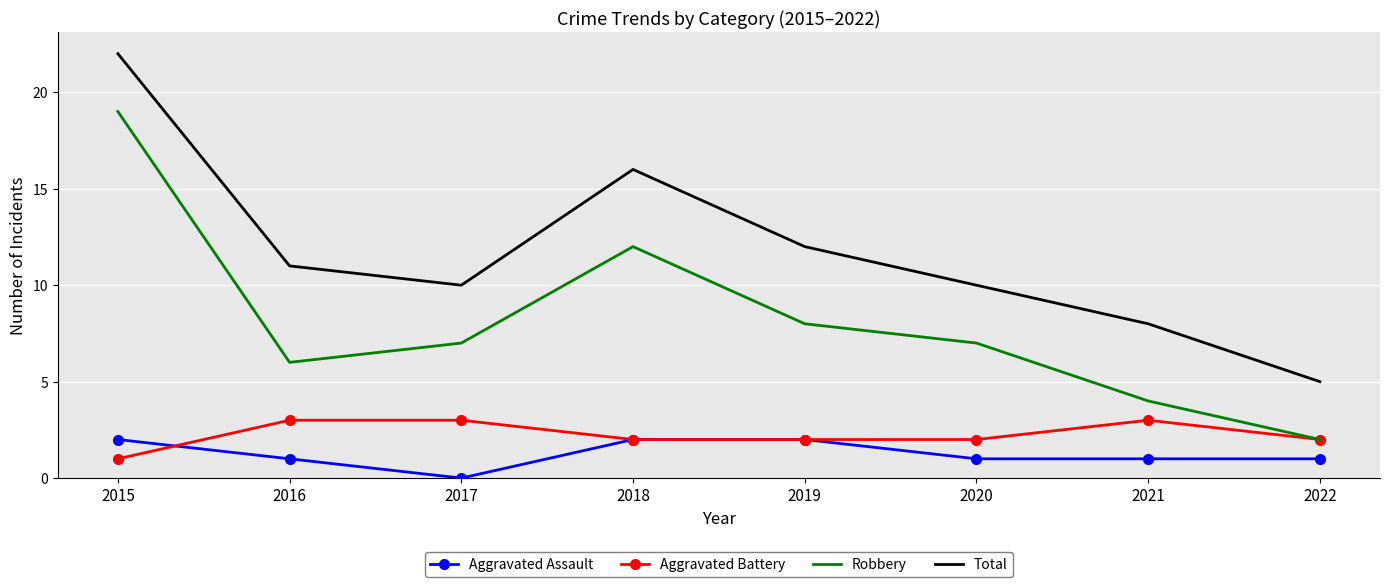

True or false: Total and Robbery intersect in this chart.

False